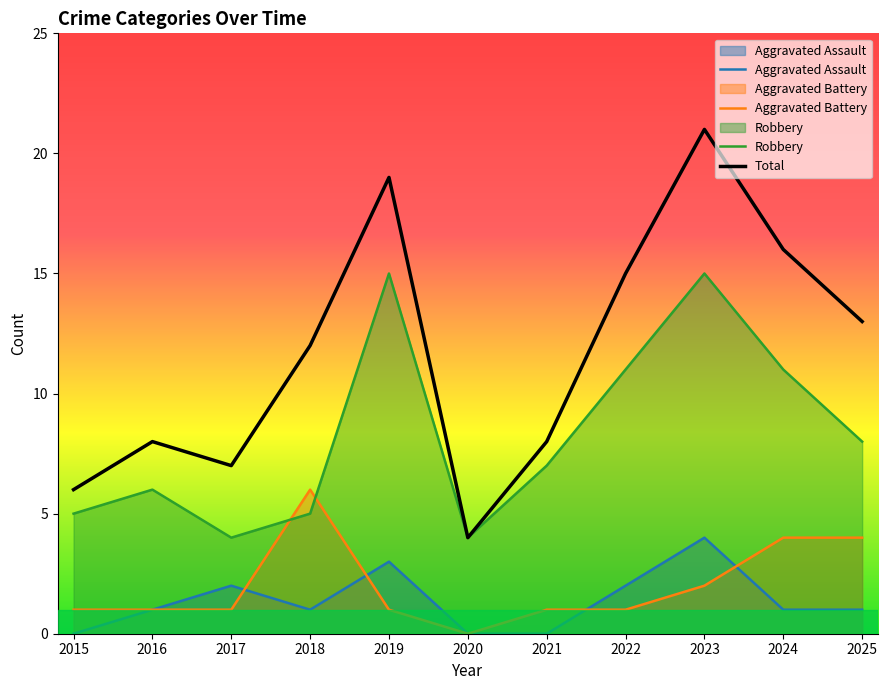

The value of Robbery at 2019 is 5. True or false?

False